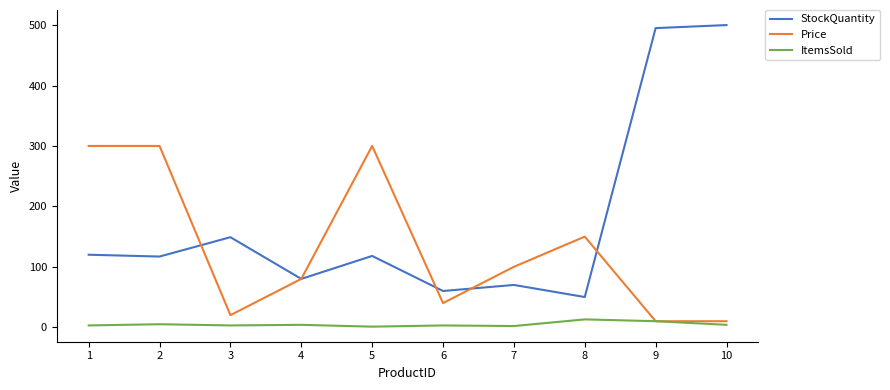

What is the spread (max minus min) of values at 8?

137.0